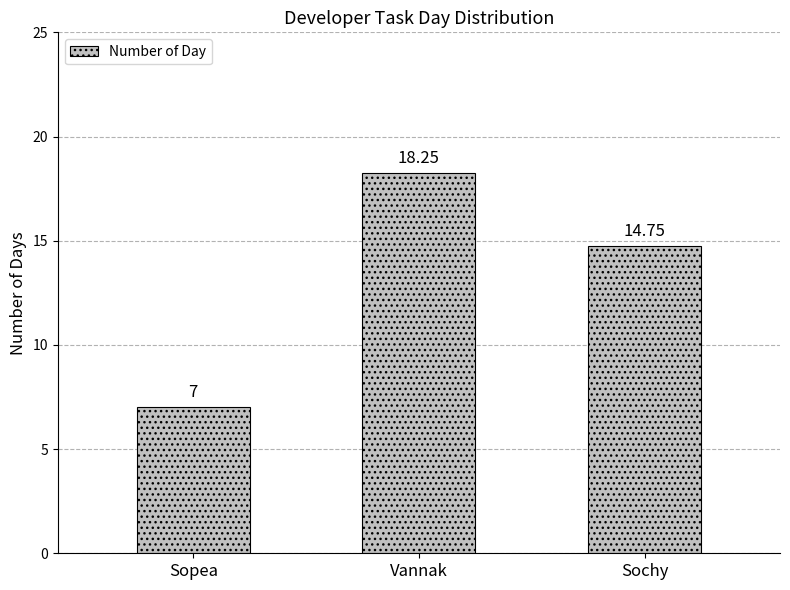

Which category has the lowest value across all series?

Sopea